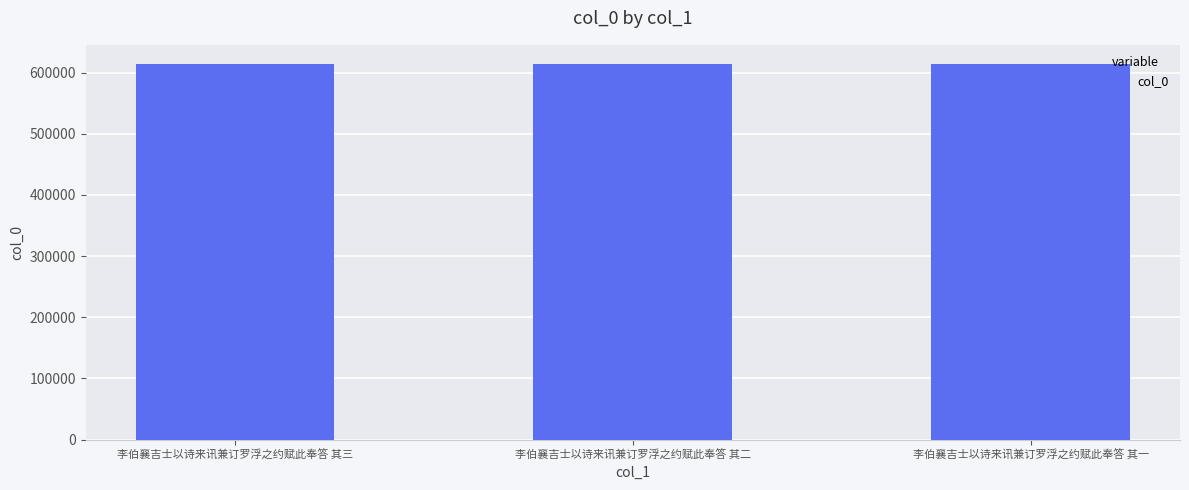

Count the number of categories in the chart.

3